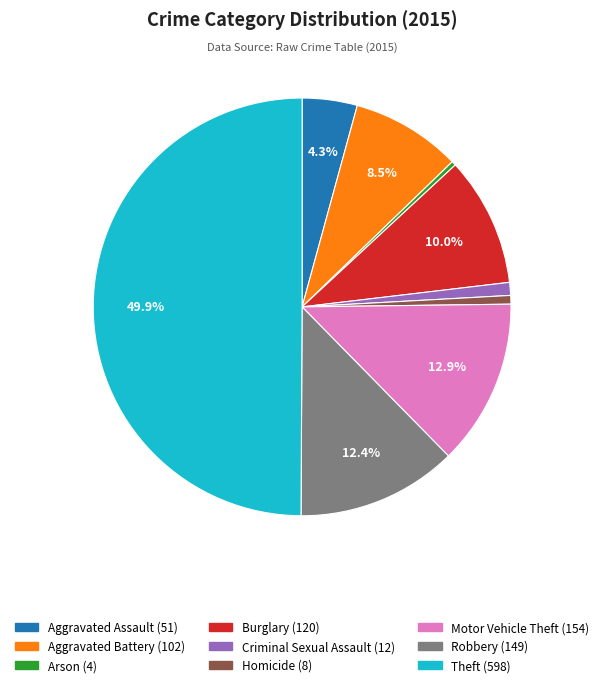

Between Burglary and Criminal Sexual Assault, which is larger?

Burglary